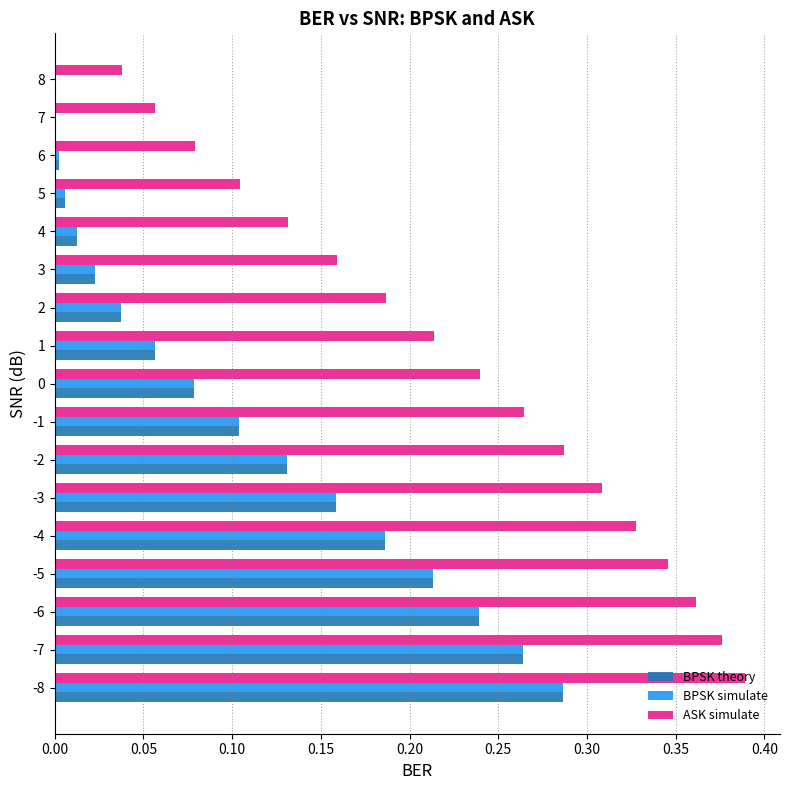

The ASK simulate series shows 0.4 at -1. True or false?

False